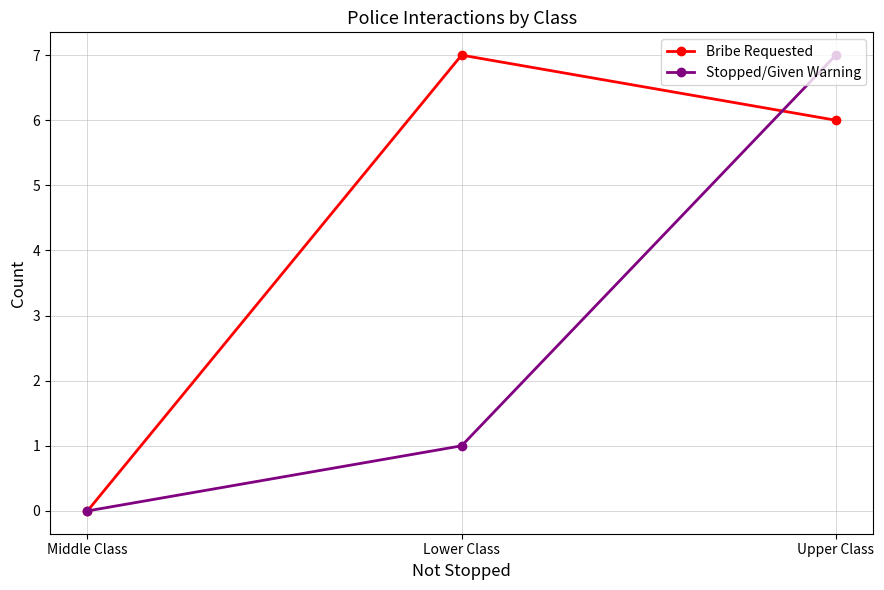

What is the highest value of the Stopped/Given Warning series?

7